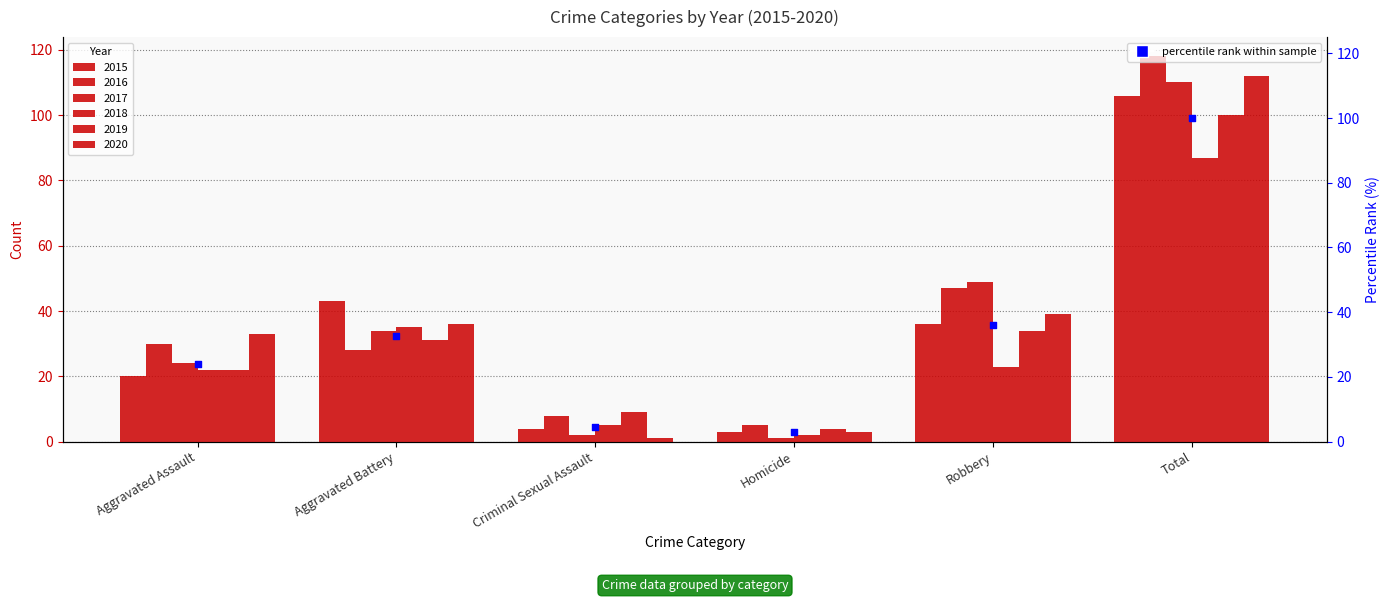

Which has a higher value, Aggravated Battery or Aggravated Assault?

Aggravated Battery